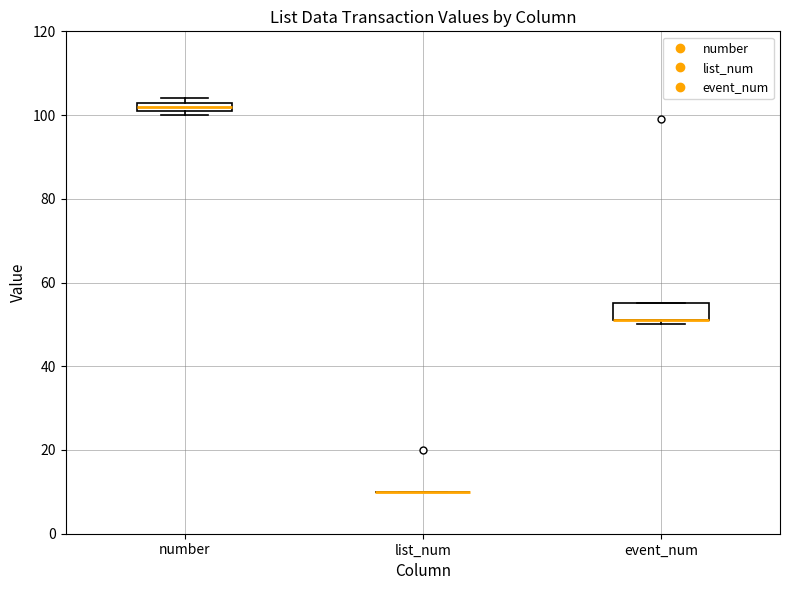

Comparing the boxes themselves (not the whiskers), which one is the tallest?

event_num